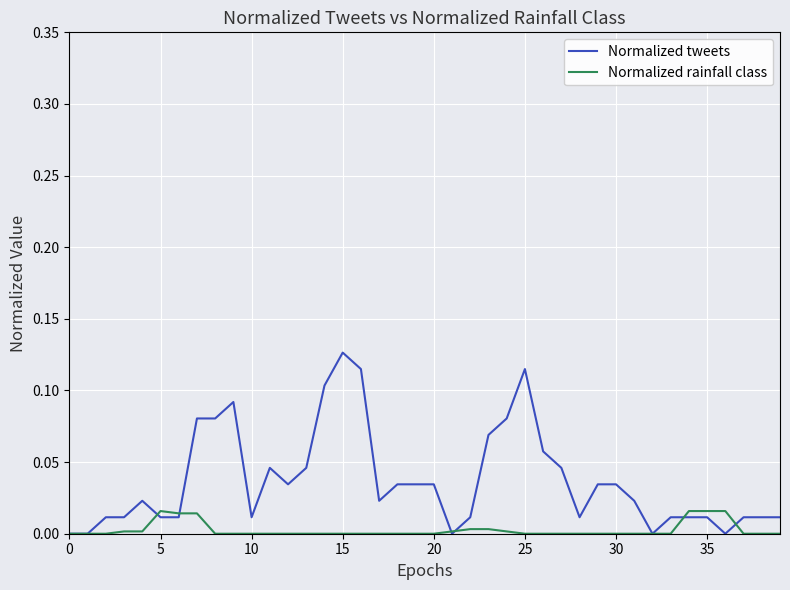

Rank the series by their maximum value, from lowest to highest.

Normalized rainfall class, Normalized tweets